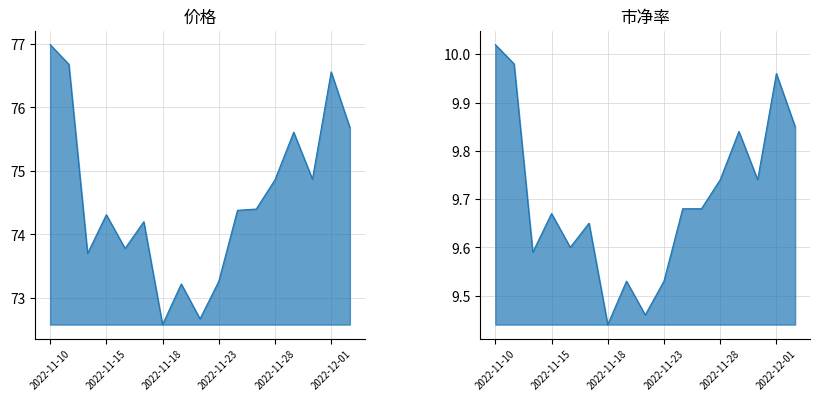

At how many categories does at least one series exceed 18?

17